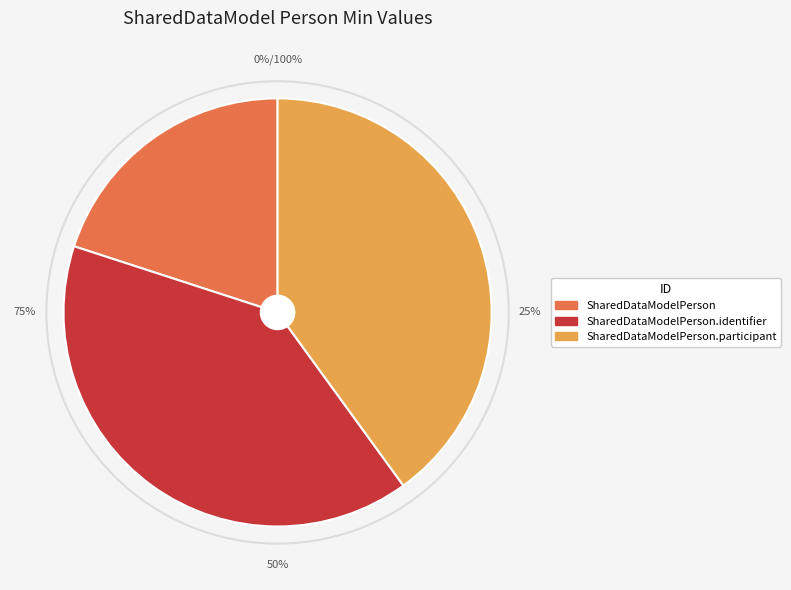

Count the number of slices in the pie.

3